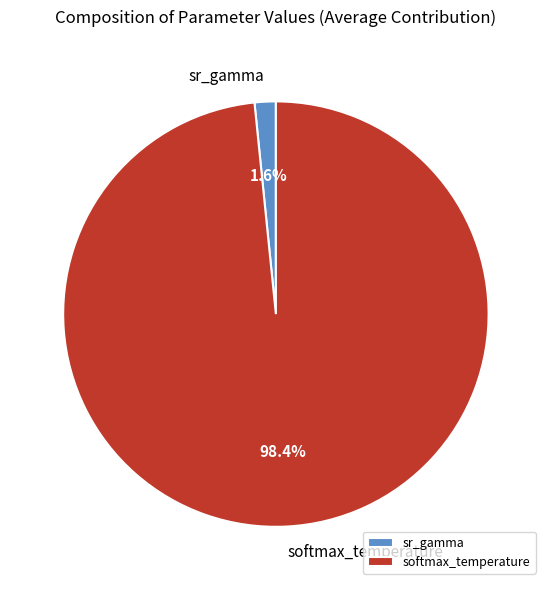

Which has a higher value, softmax_temperature or sr_gamma?

softmax_temperature